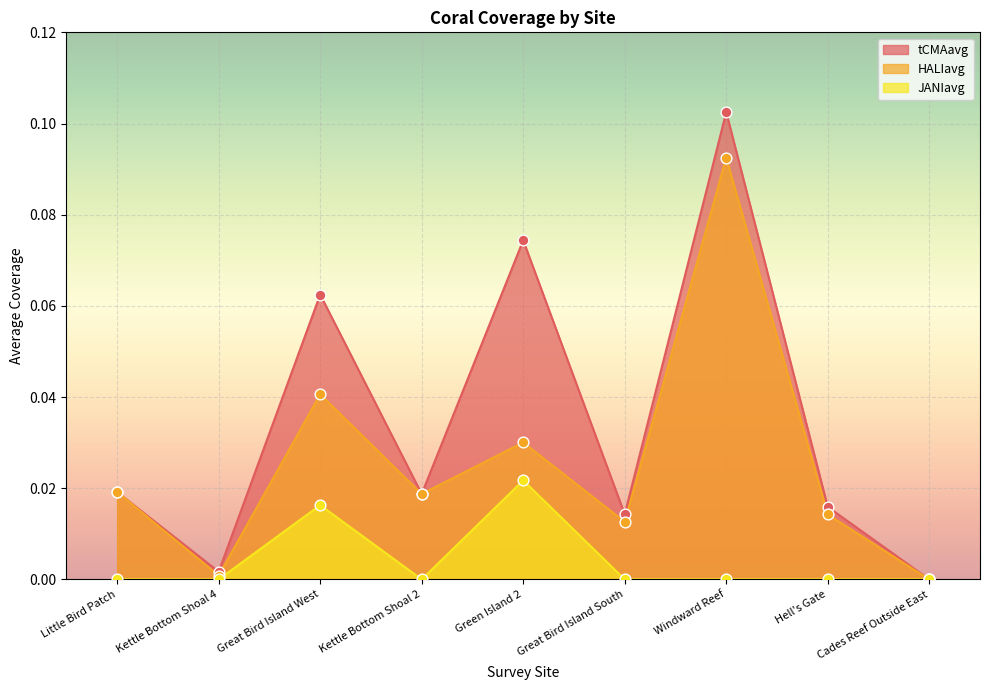

At which category is the sum across all series the highest?

Windward Reef